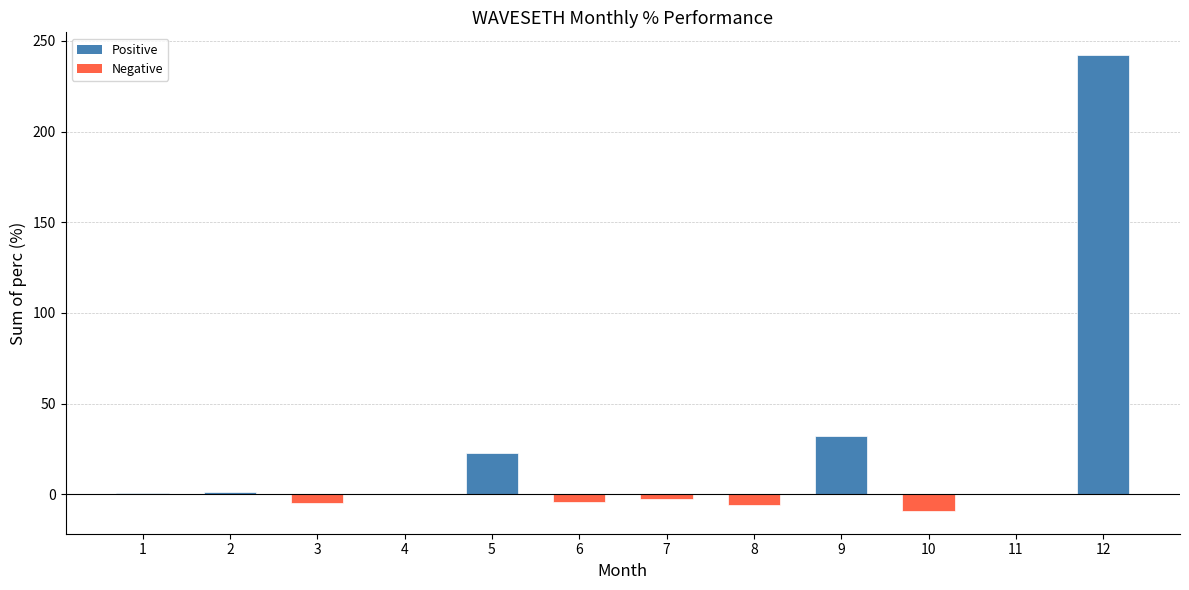

What is the greatest value displayed?

242.2